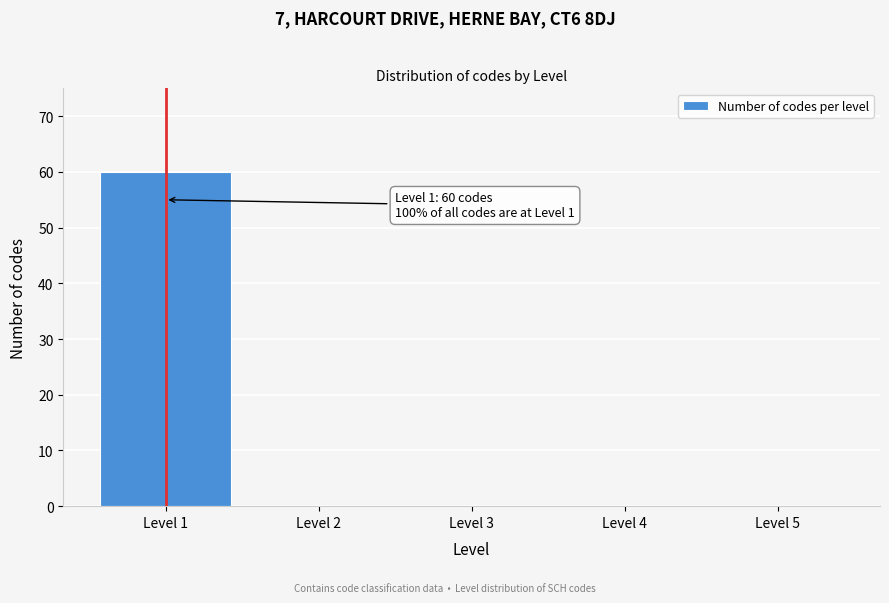

Reading right to left, list all the values displayed in this chart.

Level 5=0	Level 4=0	Level 3=0	Level 2=0	Level 1=60